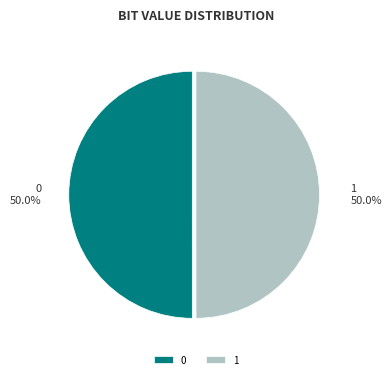

Combined, do 1 and 0 account for over 50%?

Yes